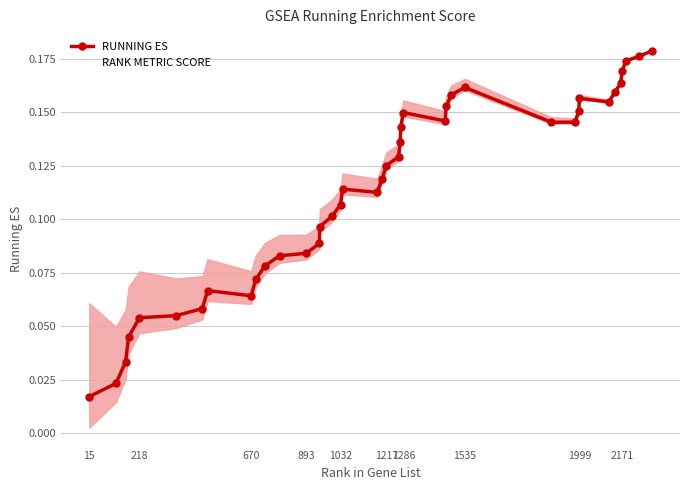

Is the value of RANK METRIC SCORE at 10 greater than the value of RUNNING ES at 1535?

Yes